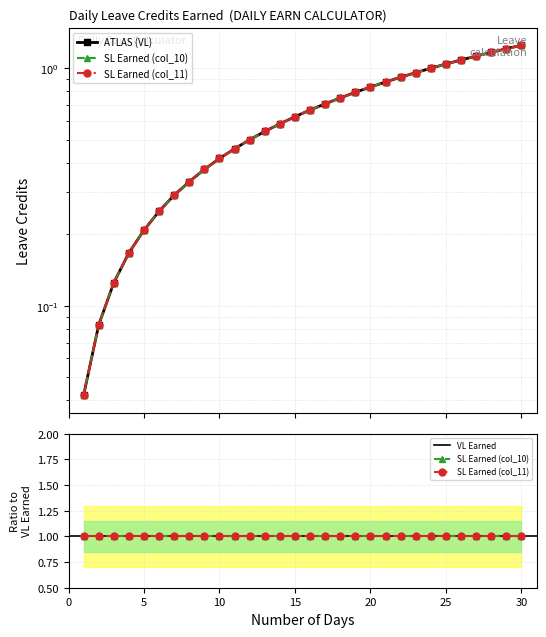

True or false: SL Earned (col_11) has a value of 0.6 at 14.

True